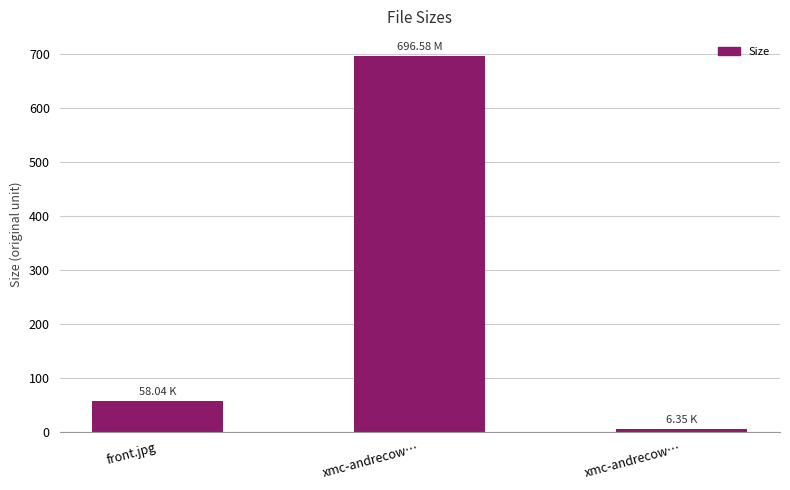

True or false: the data shows 696.6 at xmc-andrecow….

True